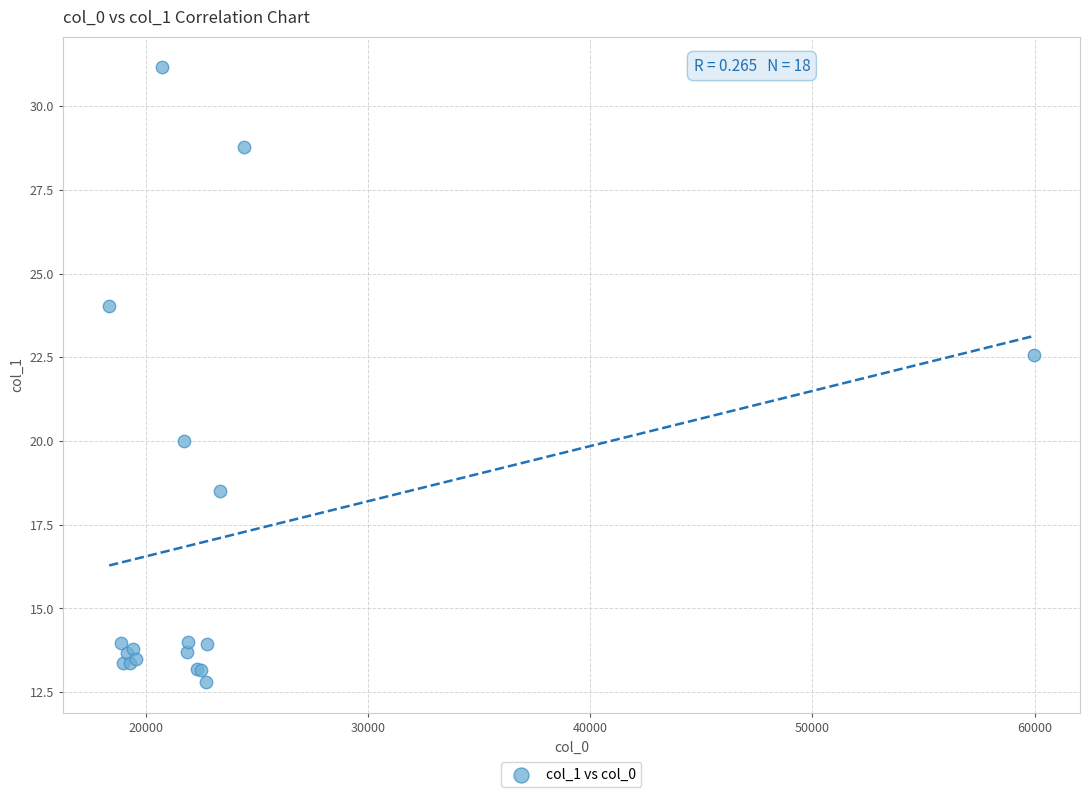

What Y value in the scatter plot is closest to 21?

20.0